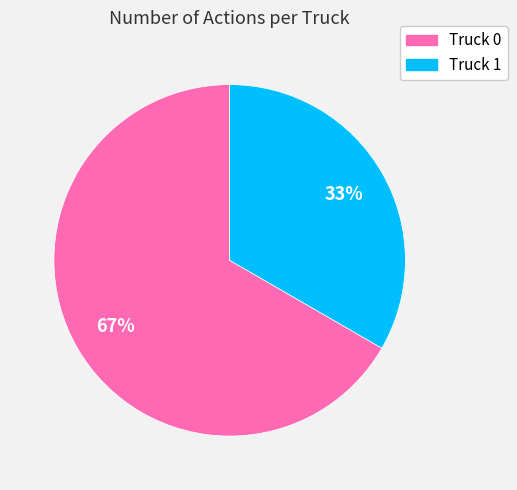

To the nearest percent, what is the average slice percentage?

50%